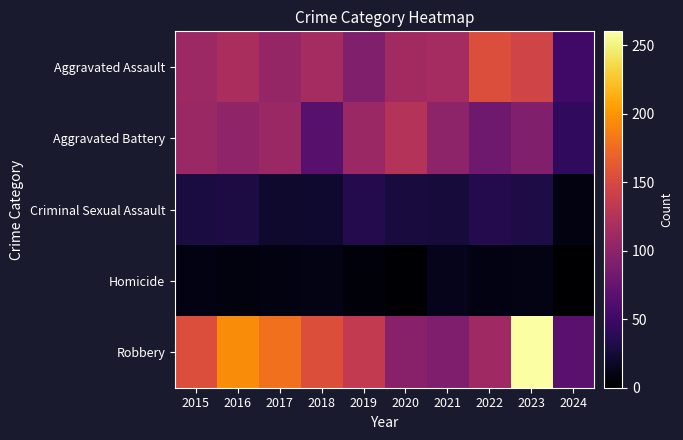

Reading left to right, transcribe all the data shown in this chart.

Aggravated Assault: 2015=110	2016=118	2017=105	2018=115	2019=92	2020=113	2021=115	2022=154	2023=145	2024=52
Aggravated Battery: 2015=108	2016=102	2017=108	2018=67	2019=108	2020=125	2021=100	2022=81	2023=92	2024=42
Criminal Sexual Assault: 2015=29	2016=30	2017=21	2018=22	2019=35	2020=28	2021=27	2022=35	2023=31	2024=8
Homicide: 2015=9	2016=7	2017=8	2018=10	2019=5	2020=2	2021=13	2022=9	2023=10	2024=0
Robbery: 2015=154	2016=194	2017=178	2018=155	2019=135	2020=97	2021=91	2022=111	2023=260	2024=68